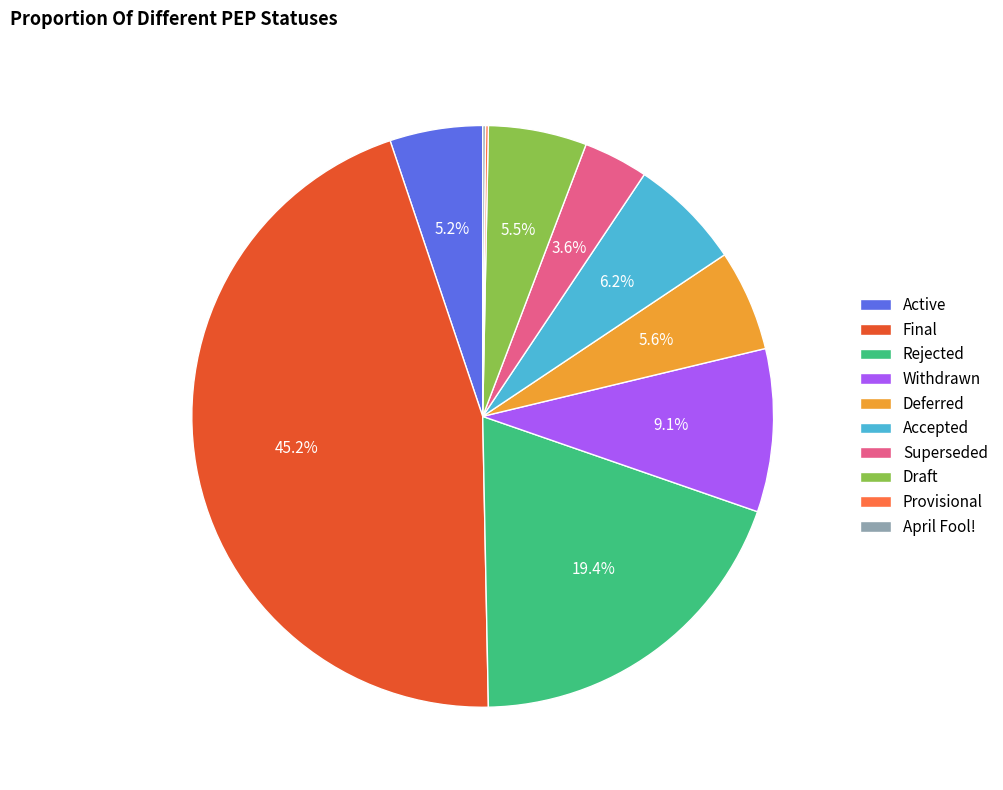

Which has a higher value, Superseded or Accepted?

Accepted